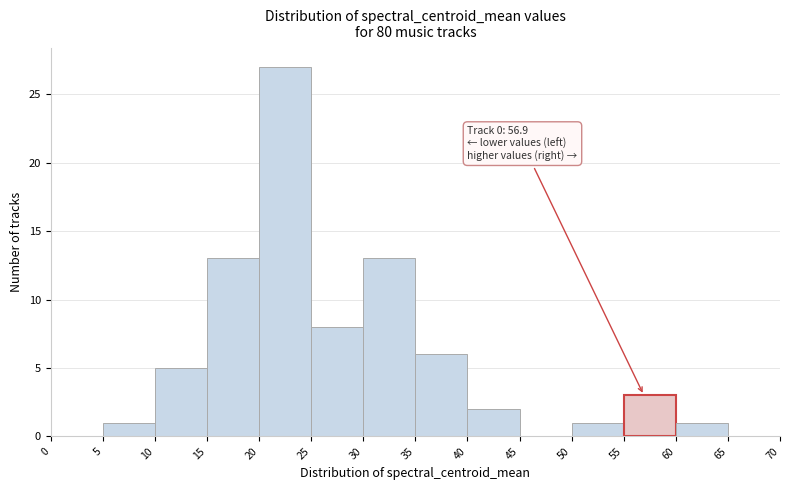

Over which range of the x-axis is the bar tallest?

20 to 25